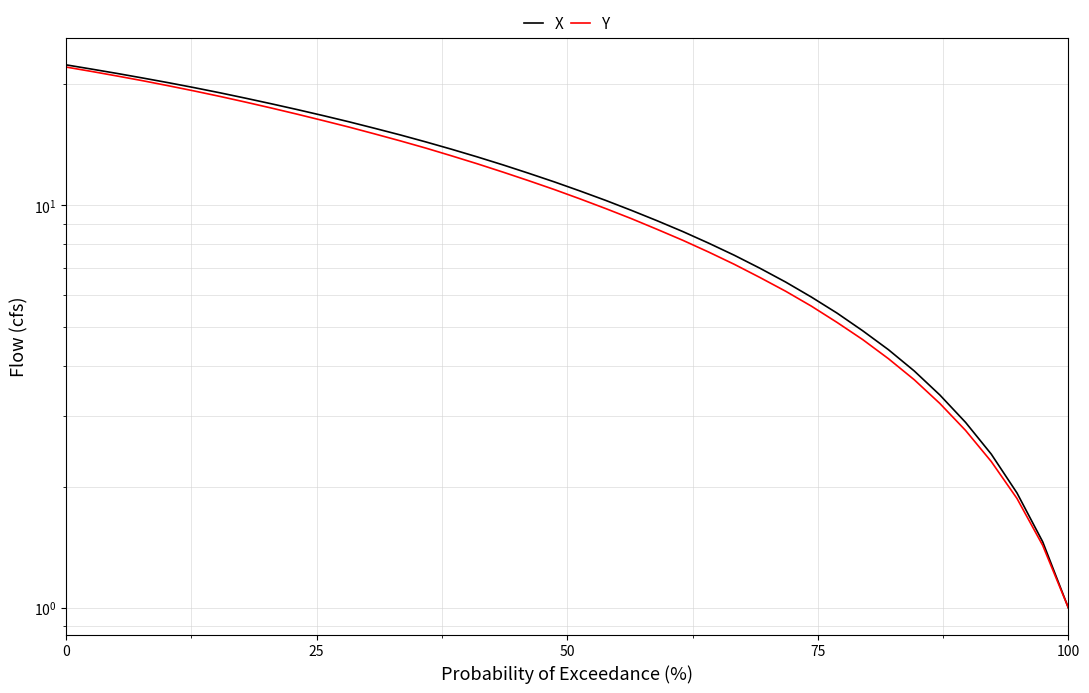

True or false: Y has more than 2 interior local peaks.

False